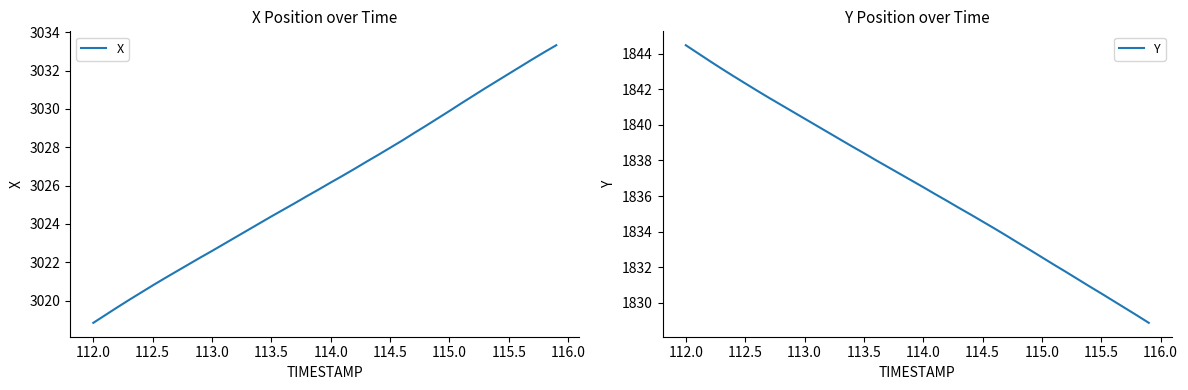

How many lines are shown in the chart?

2